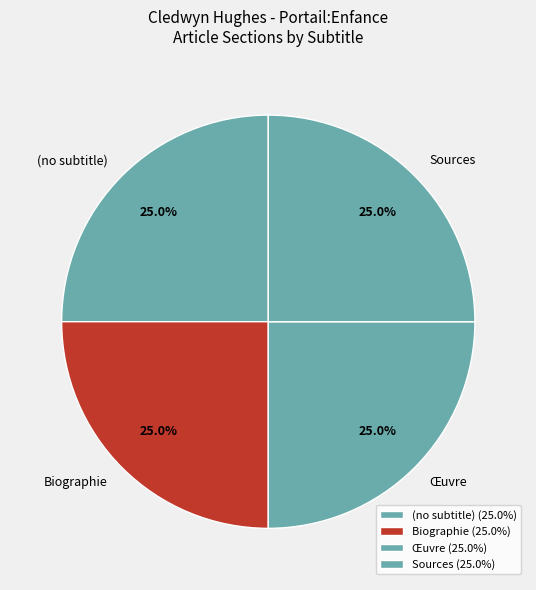

Combined, what portion of the pie is Sources and (no subtitle)?

50.0%